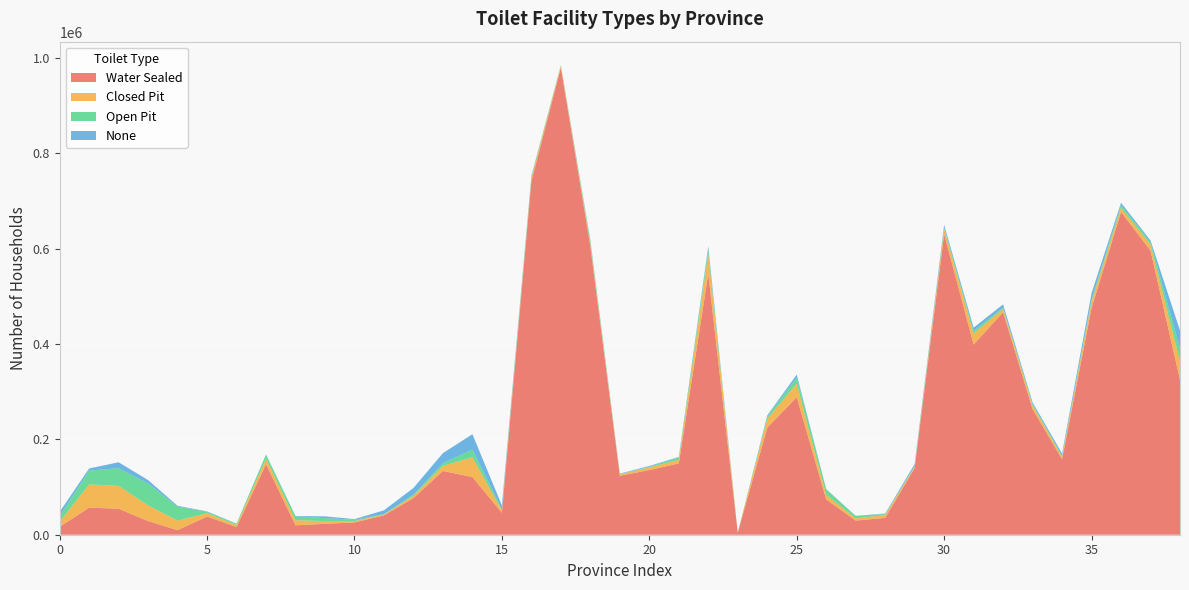

Reading right to left, what are all the values shown in this chart?

Water Sealed: 38=324925	37=595871	36=676848	35=475411	34=158342	33=263413	32=466650	31=398776	30=630606	29=139863	28=35301	27=29727	26=73987	25=288521	24=224359	23=4269	22=547076	21=149651	20=135575	19=123633	18=604598	17=979685	16=740842	15=45994	14=120993	13=133701	12=76912	11=40562	10=25805	9=22921	8=19722	7=148048	6=16223	5=38236	4=9556	3=28669	2=54492	1=56769	0=16633
Closed Pit: 38=39121	37=12585	36=8828	35=13419	34=4996	33=8078	32=6828	31=23428	30=10278	29=2648	28=5850	27=4627	26=9792	25=28076	24=18945	23=0	22=41842	21=7436	20=5694	19=3090	18=5885	17=3625	16=6489	15=4720	14=41310	13=10701	12=4614	11=1763	10=2762	9=5688	8=10773	7=11328	6=4239	5=7067	4=20000	3=32873	2=48056	1=48687	0=10267
Open Pit: 38=26592	37=4951	36=5510	35=4348	34=1839	33=2568	32=2858	31=5139	30=3264	29=1244	28=2055	27=4824	26=11069	25=13542	24=3946	23=0	22=10505	21=4742	20=1230	19=696	18=5435	17=791	16=3276	15=2406	14=16206	13=5352	12=2402	11=864	10=2807	9=6174	8=8376	7=8630	6=2723	5=2706	4=29194	3=46104	2=36851	1=29034	0=12201
None: 38=37535	37=3729	36=5042	35=13466	34=4952	33=3574	32=6743	31=6886	30=5683	29=4477	28=1180	27=466	26=833	25=5701	24=2800	23=1	22=5688	21=1274	20=1642	19=746	18=2557	17=601	16=1976	15=8293	14=32252	13=21407	12=14080	11=7962	10=1406	9=3705	8=532	7=474	6=140	5=945	4=1847	3=6921	2=12531	1=4436	0=8821